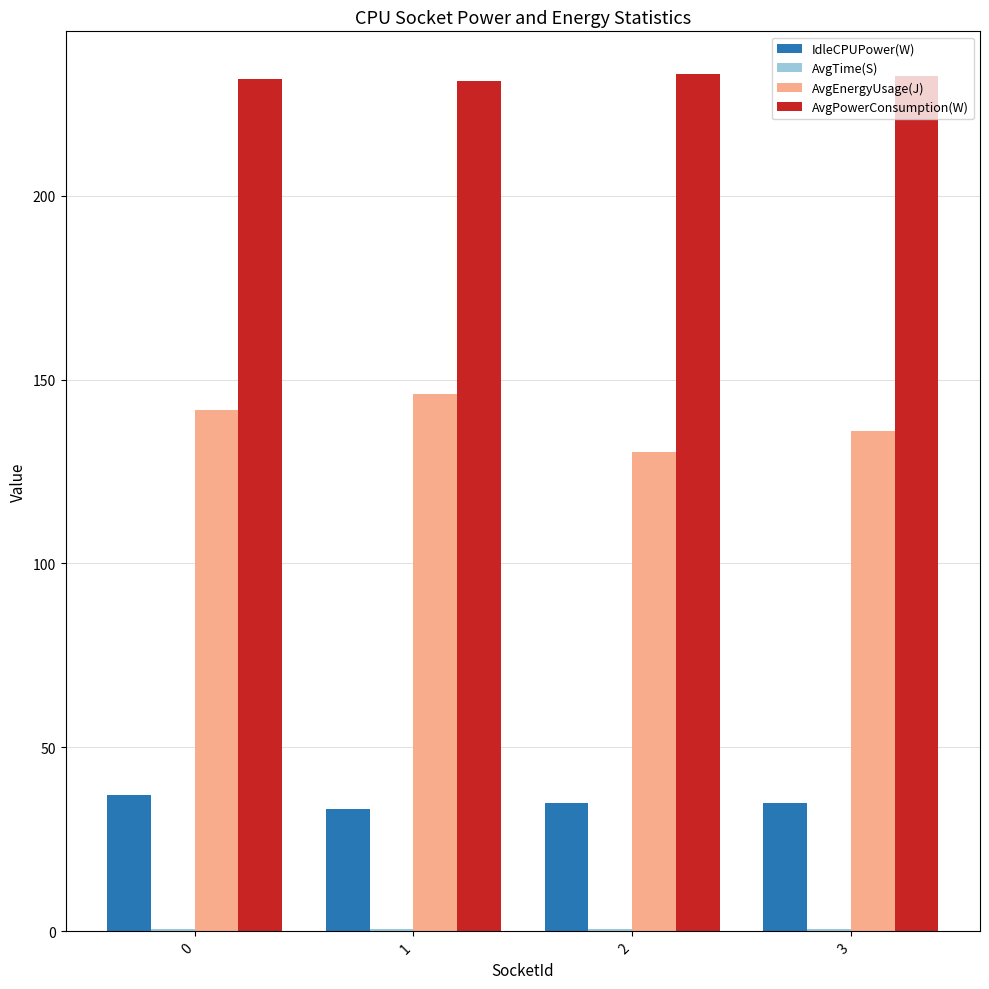

What is the greatest value displayed?

233.0